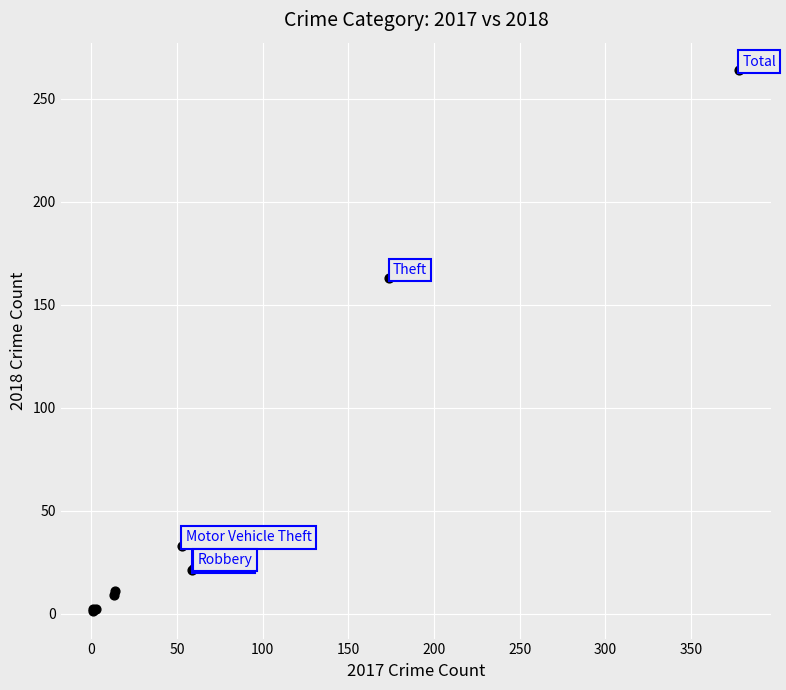

What Y value in the scatter plot is closest to 132?

163